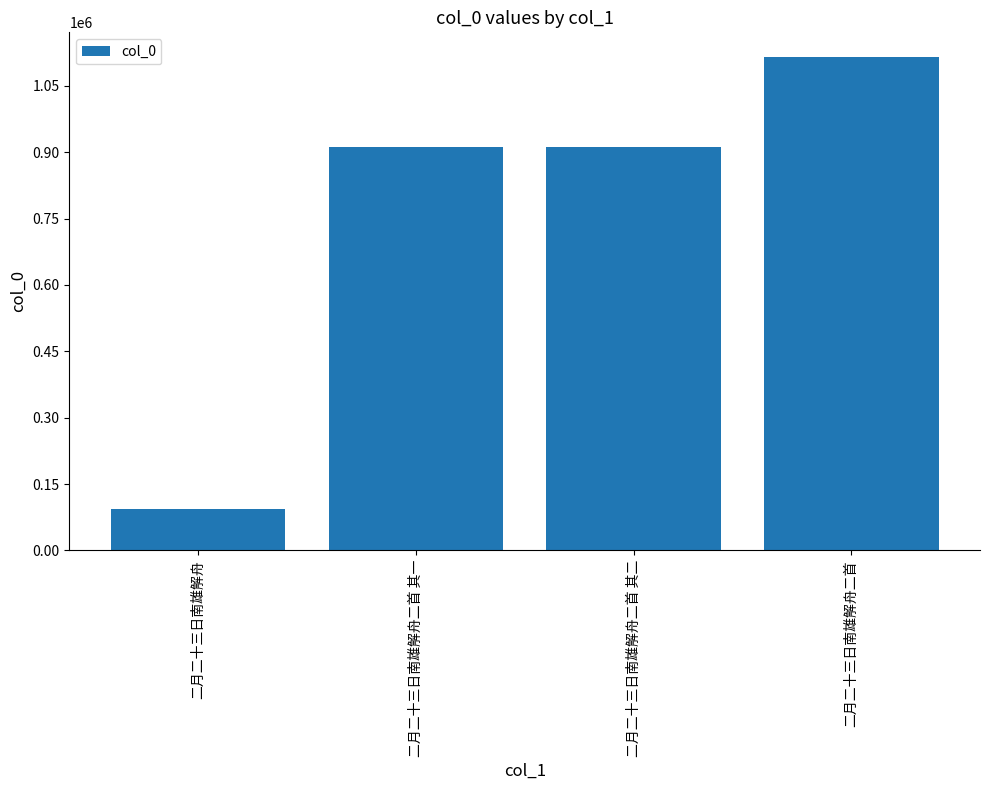

What is the label of the 3rd bar from the right?

二月二十三日南雄解舟二首 其一